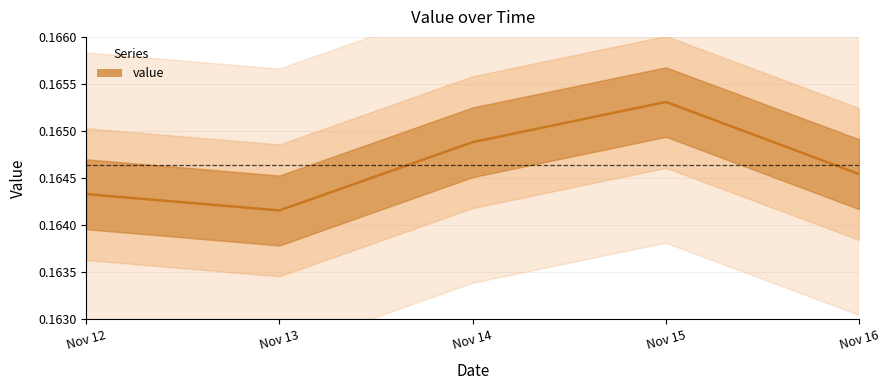

What is the minimum value shown in the chart?

0.2